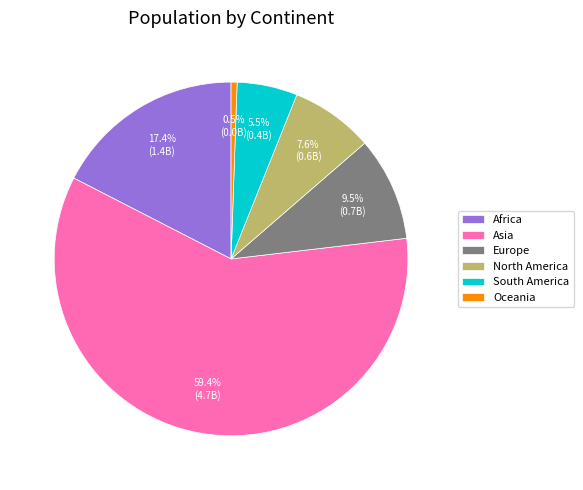

Which slice is the smallest?

Oceania